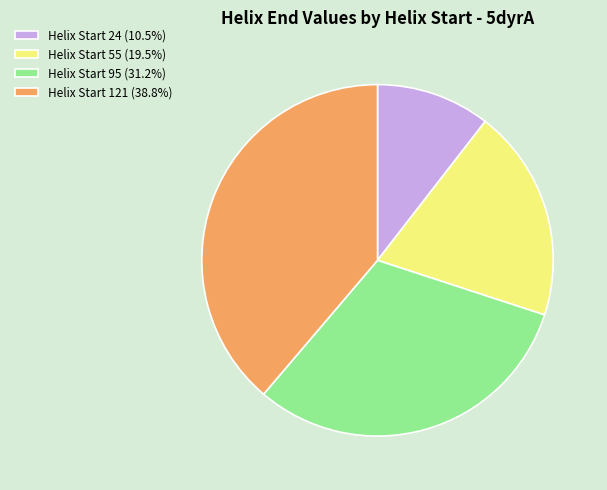

Approximately how many times larger is the value at Helix Start 55 (19.5%) compared to Helix Start 24 (10.5%)?

1.9